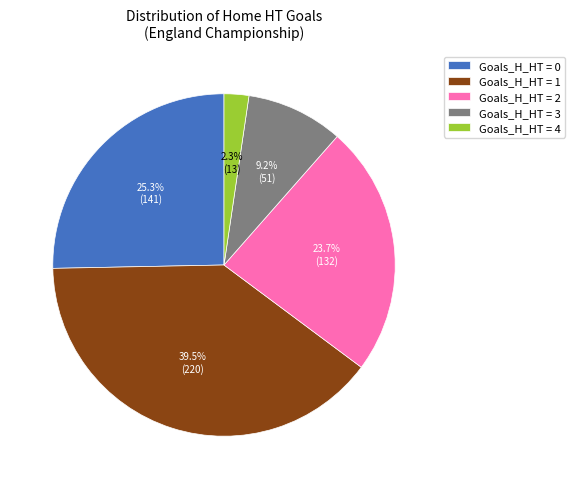

Does any single category account for the majority?

No